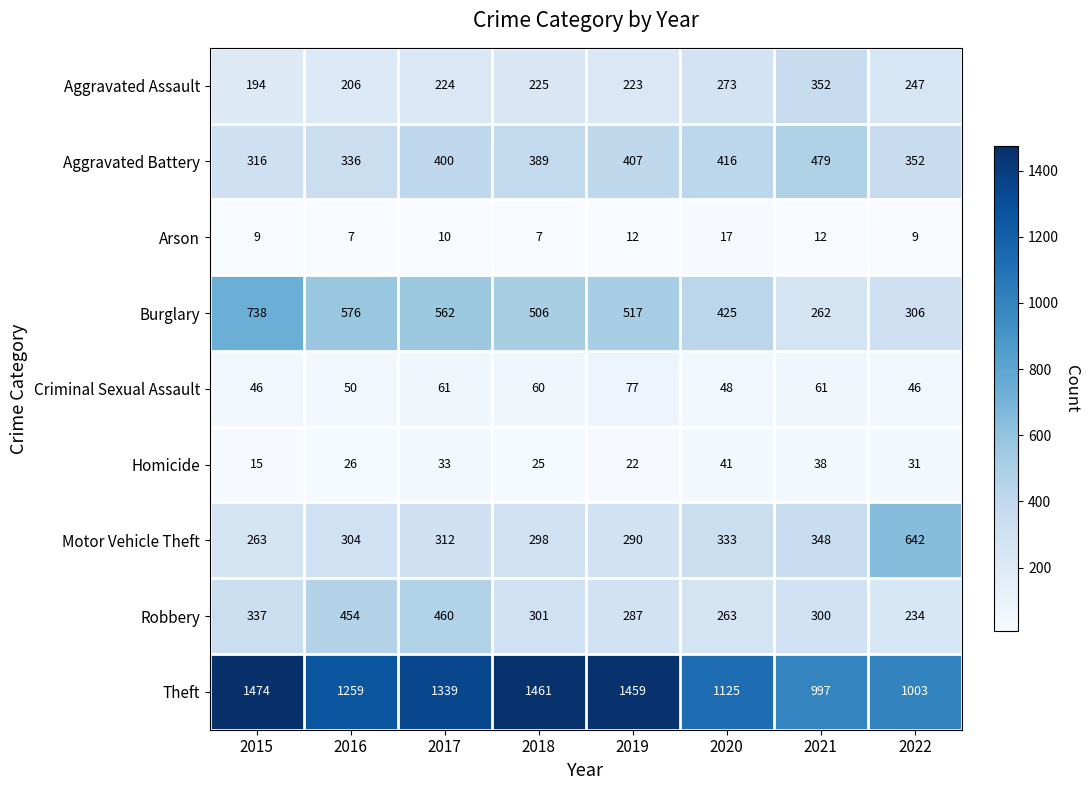

Count the number of categories in the chart.

8